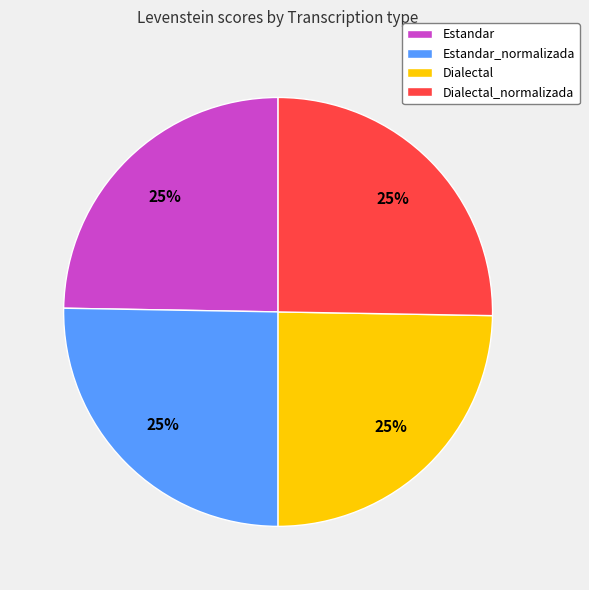

Is it true that Estandar_normalizada is 38% of the pie?

False